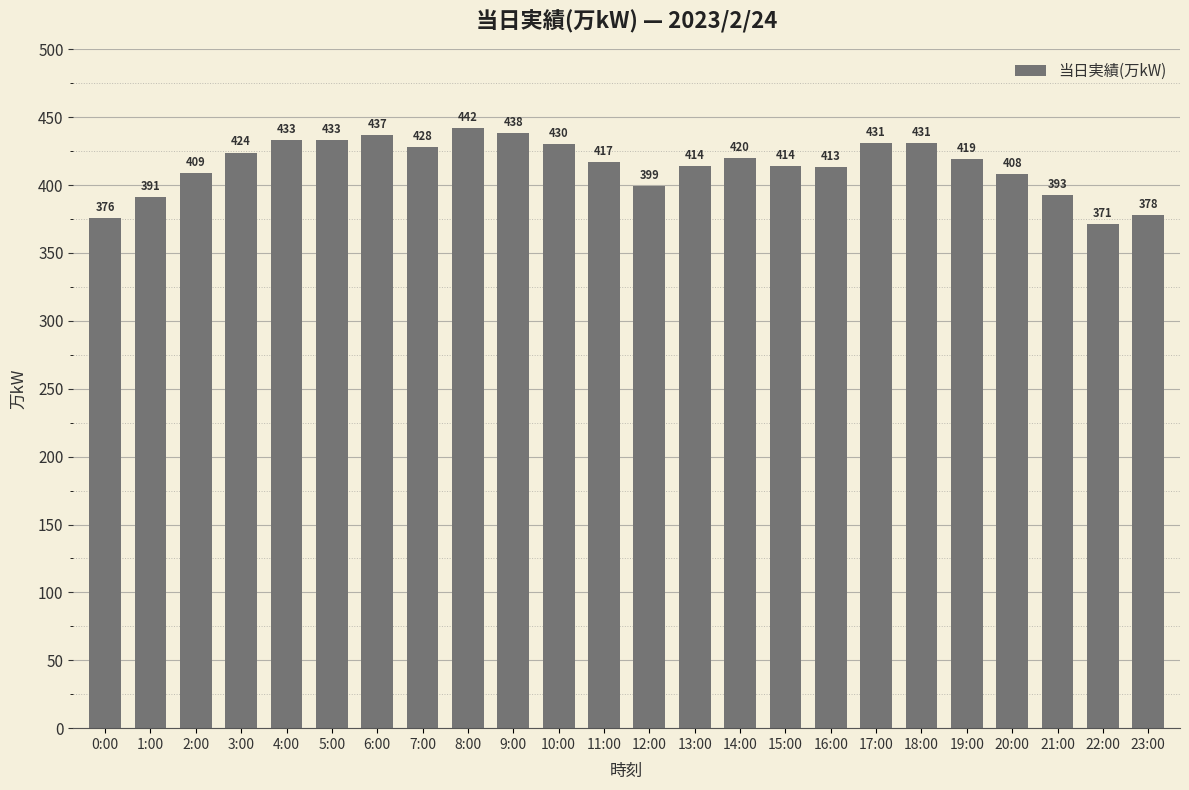

What is the change in value from 2:00 to 10:00?

+21